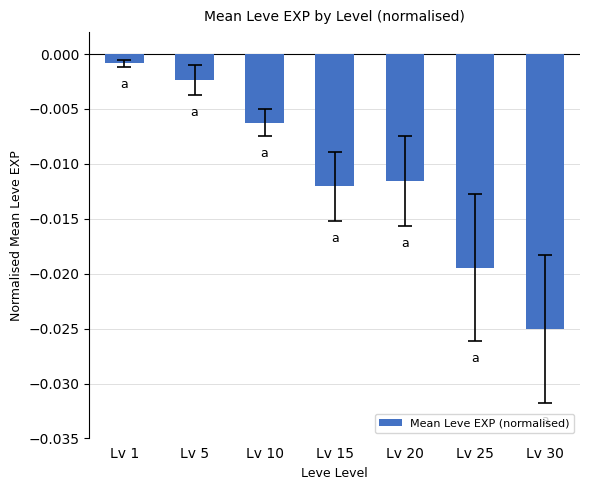

How many categories are shown in the chart?

7